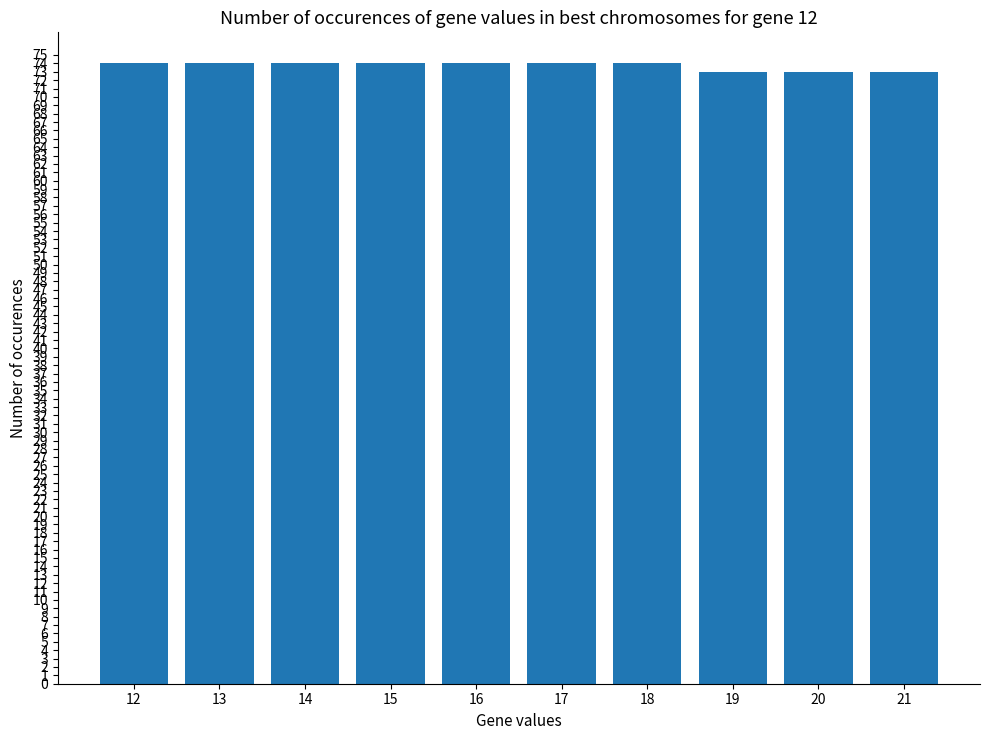

What value does the data have at 17?

74